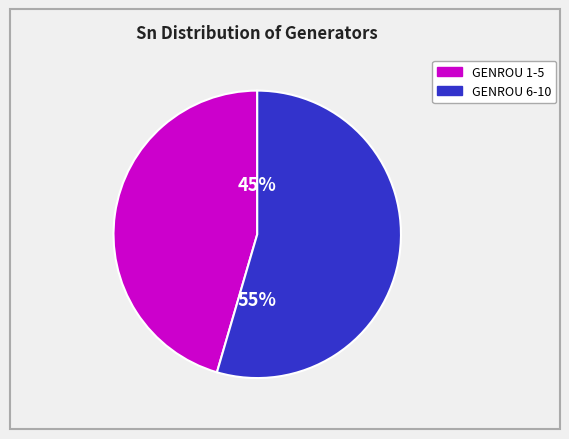

Count the number of slices in the pie.

2